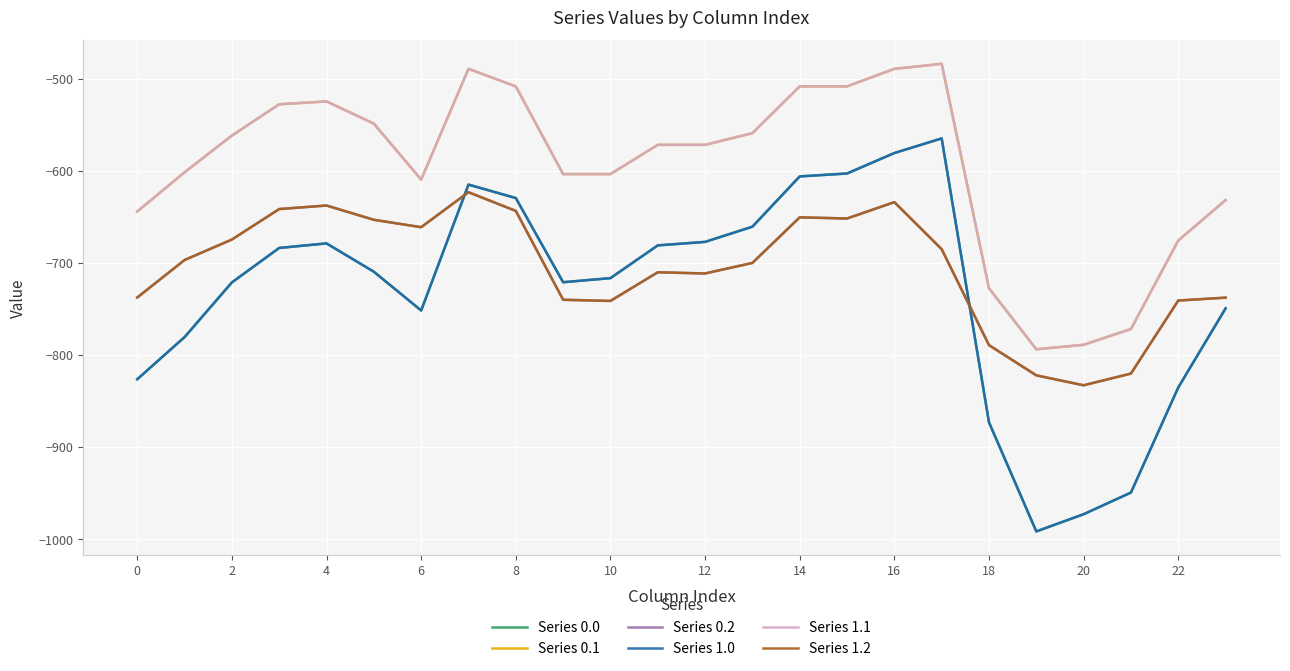

What is the difference between the second highest and minimum values in the Series 0.1 series?

304.6